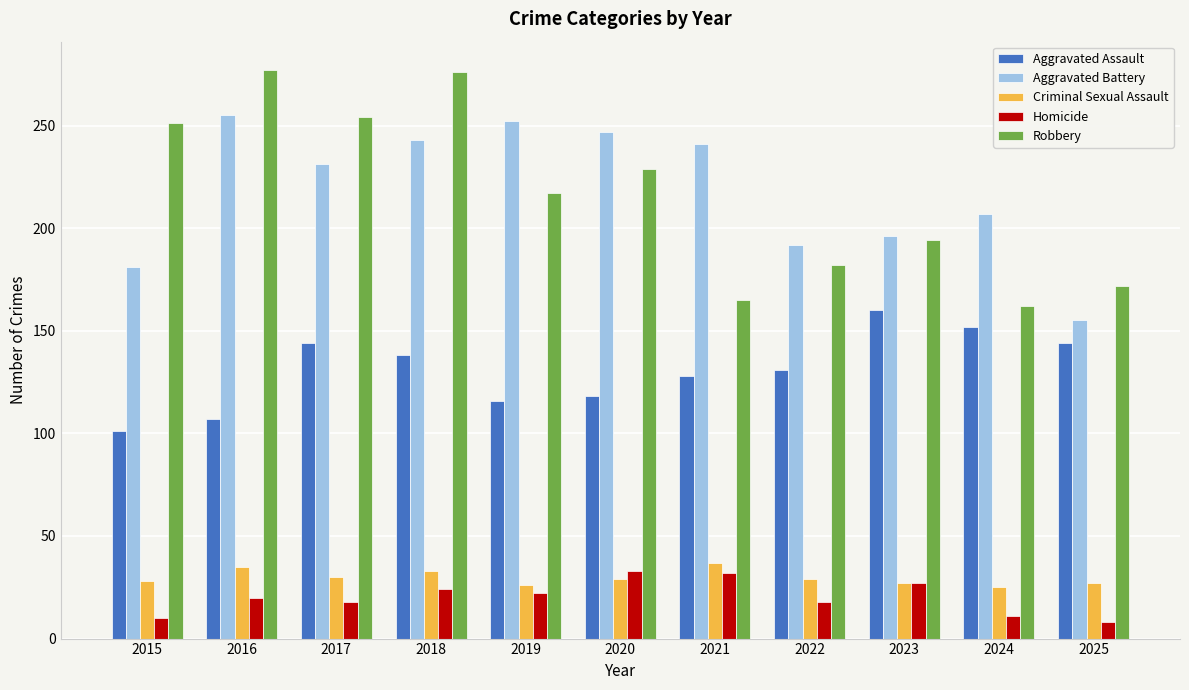

True or false: Criminal Sexual Assault has a value of 23 at 2016.

False